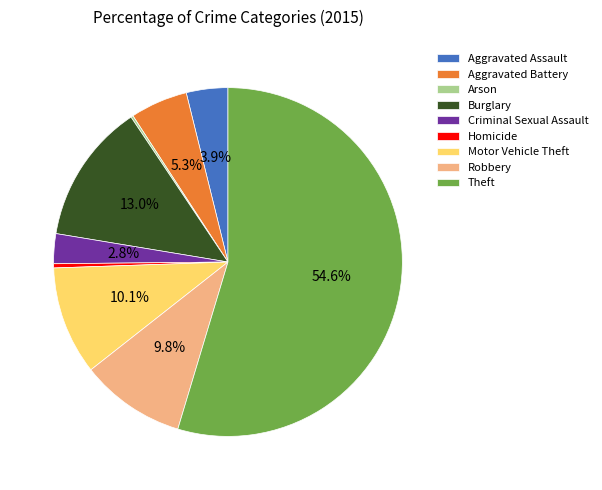

What is the ratio of the value at Robbery to the value at Homicide?

25.2